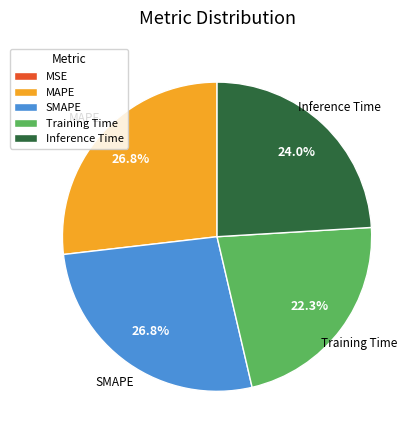

Between SMAPE and Training Time, which is larger?

SMAPE